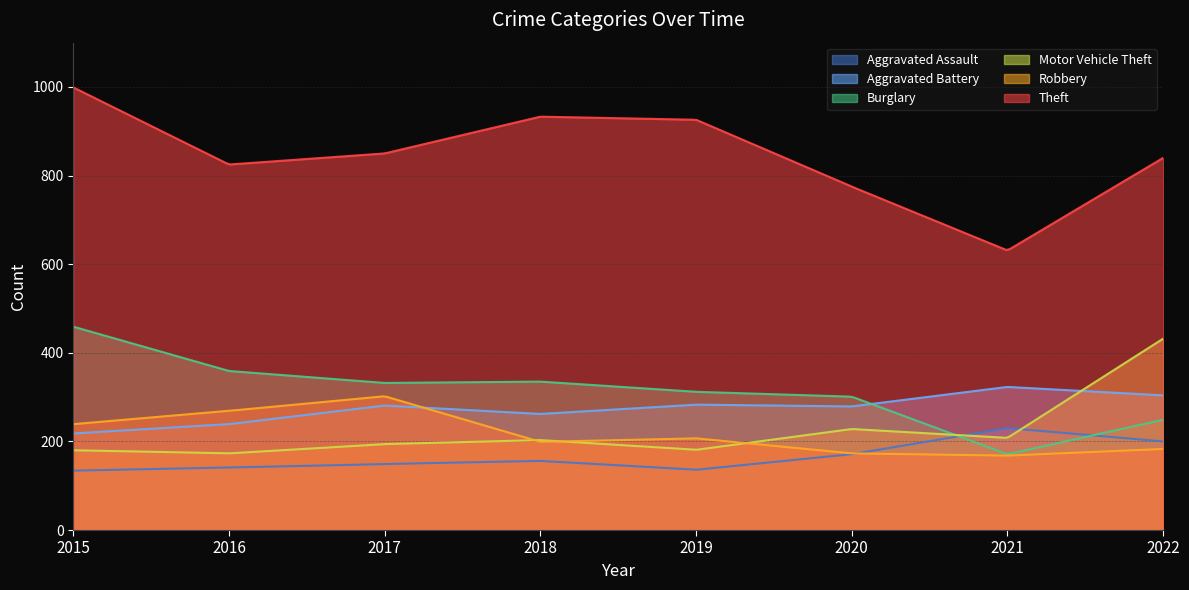

What is the sum of the Burglary values at 2019 and 2015?

771